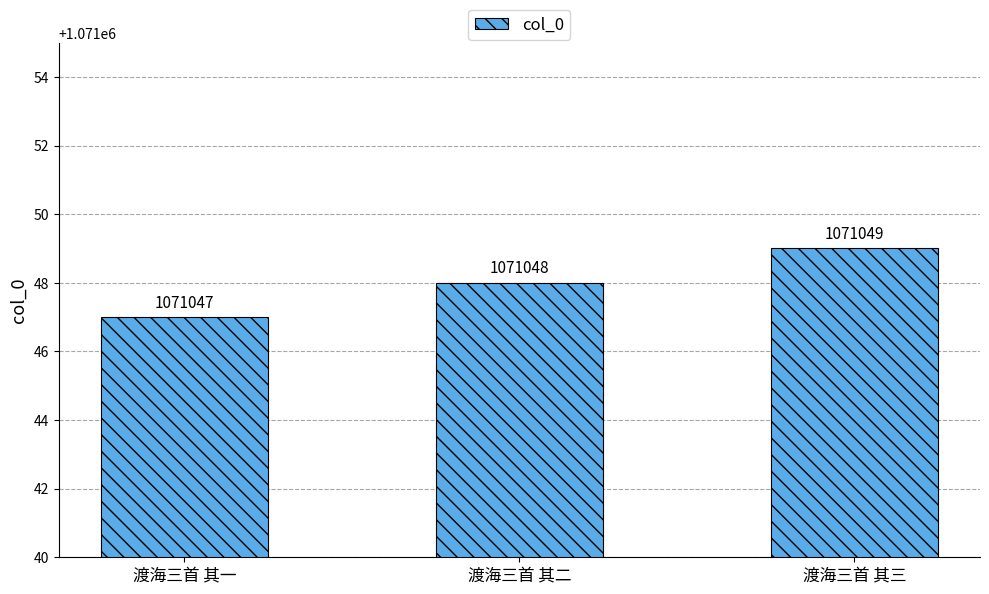

How many values are between 1071047 and 1071049?

3